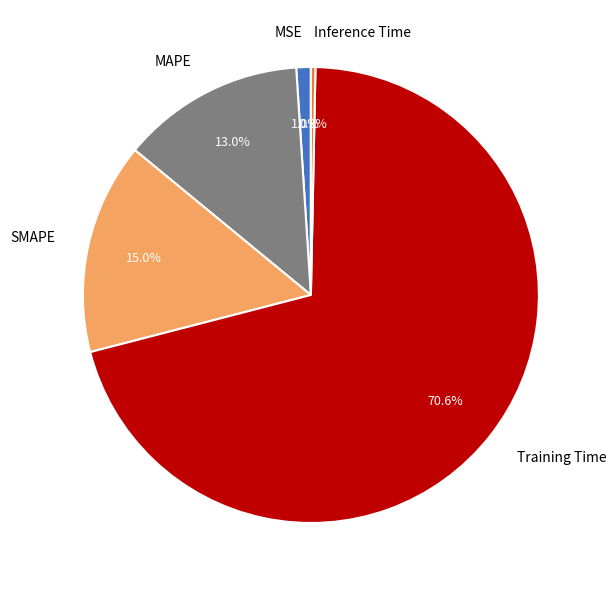

Do SMAPE and MAPE together represent more than half of the pie?

No